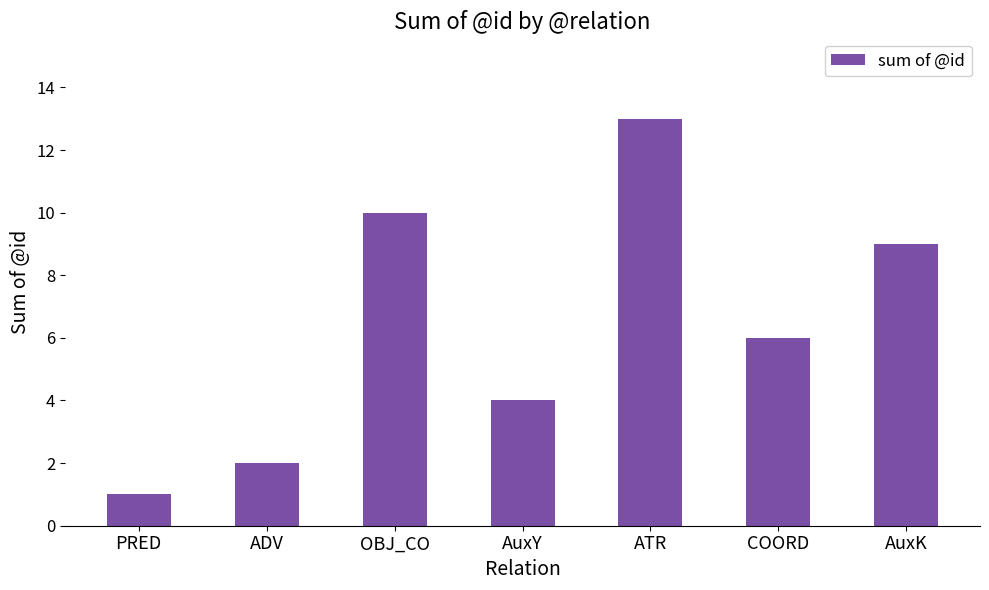

How many values are below 6?

3